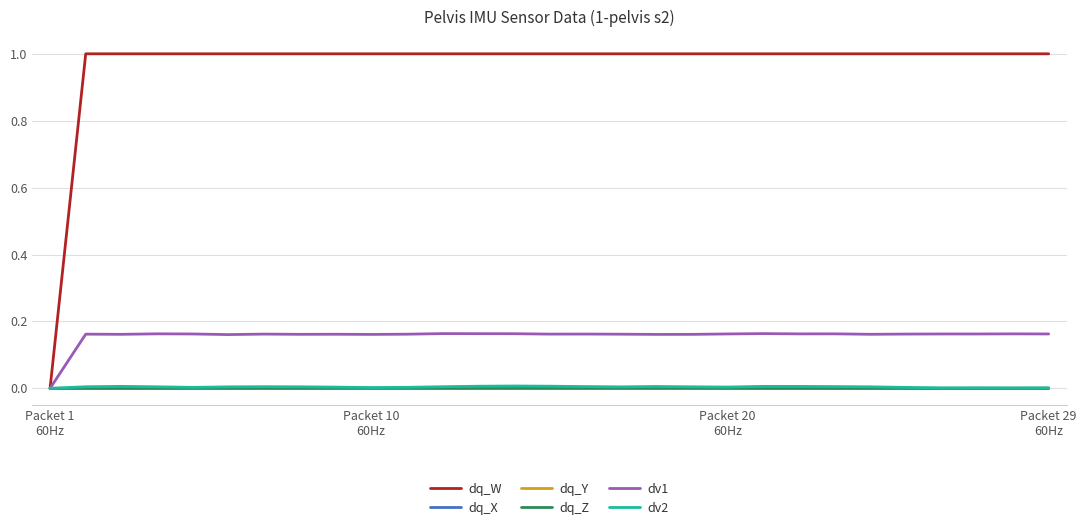

What are all the series names shown in the legend?

dq_W, dq_X, dq_Y, dq_Z, dv1, dv2